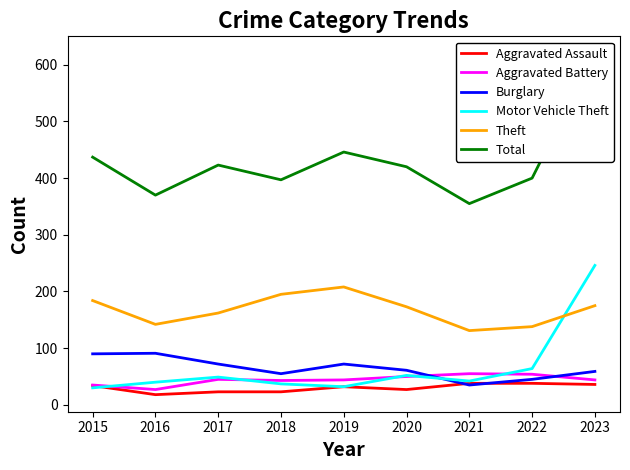

The Theft series shows 184 at 2015. True or false?

True